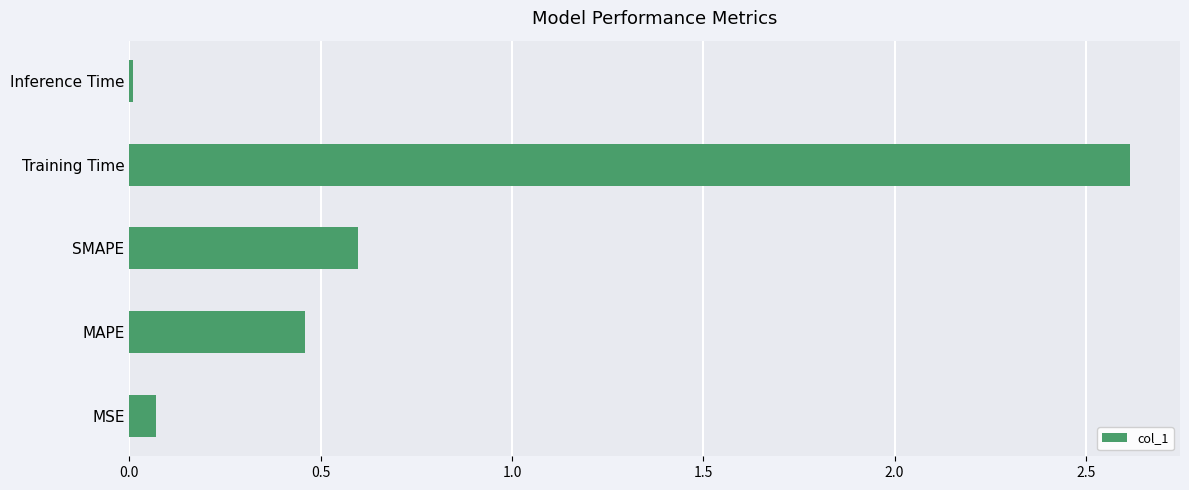

Are the bars horizontal?

Yes